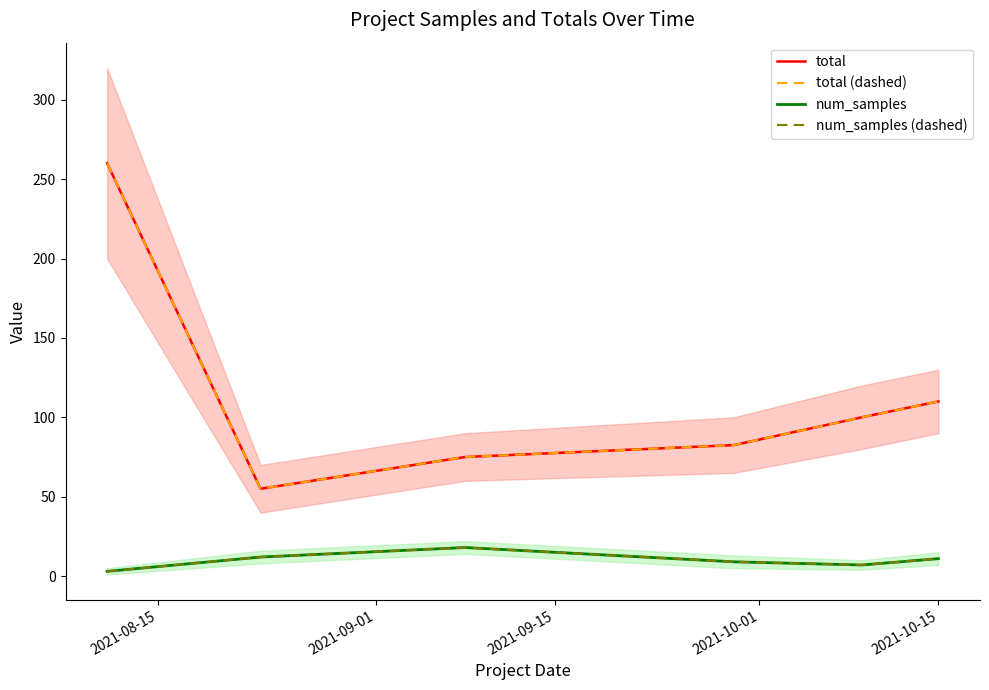

True or false: total has more than 2 interior local peaks.

False